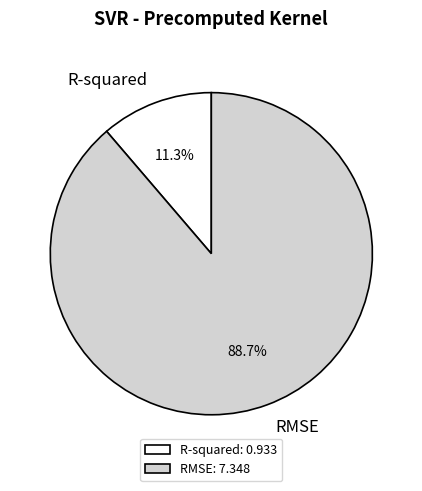

Rank the categories by value from lowest to highest.

R-squared, RMSE